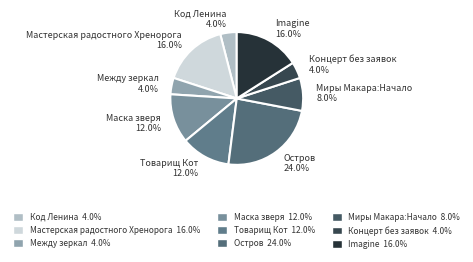

How many segments does this pie chart have?

9